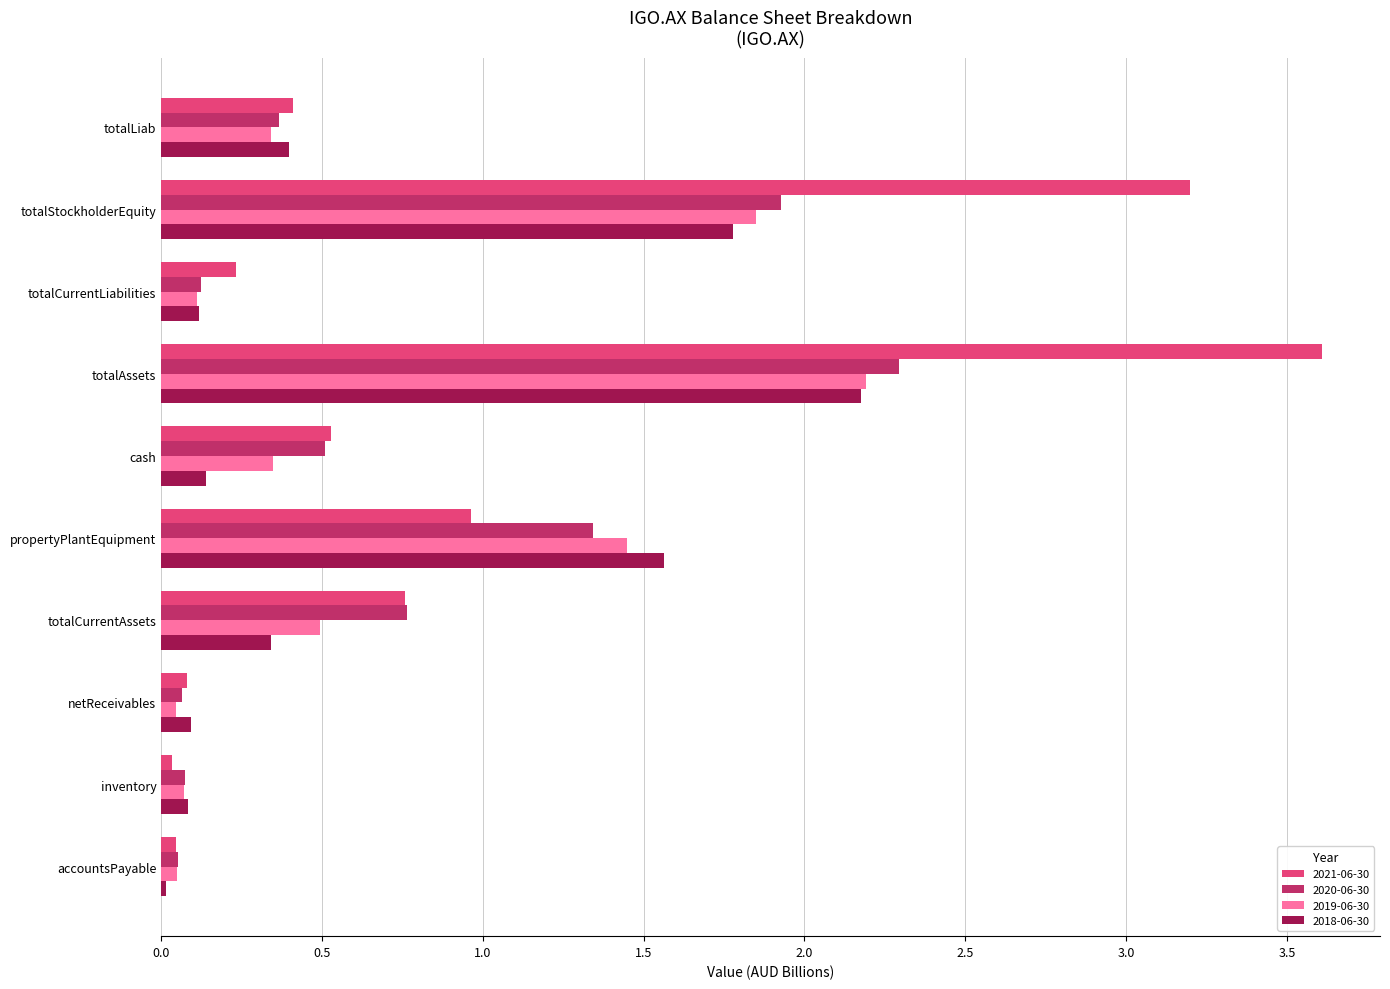

Which series has the largest range (max minus min)?

2021-06-30